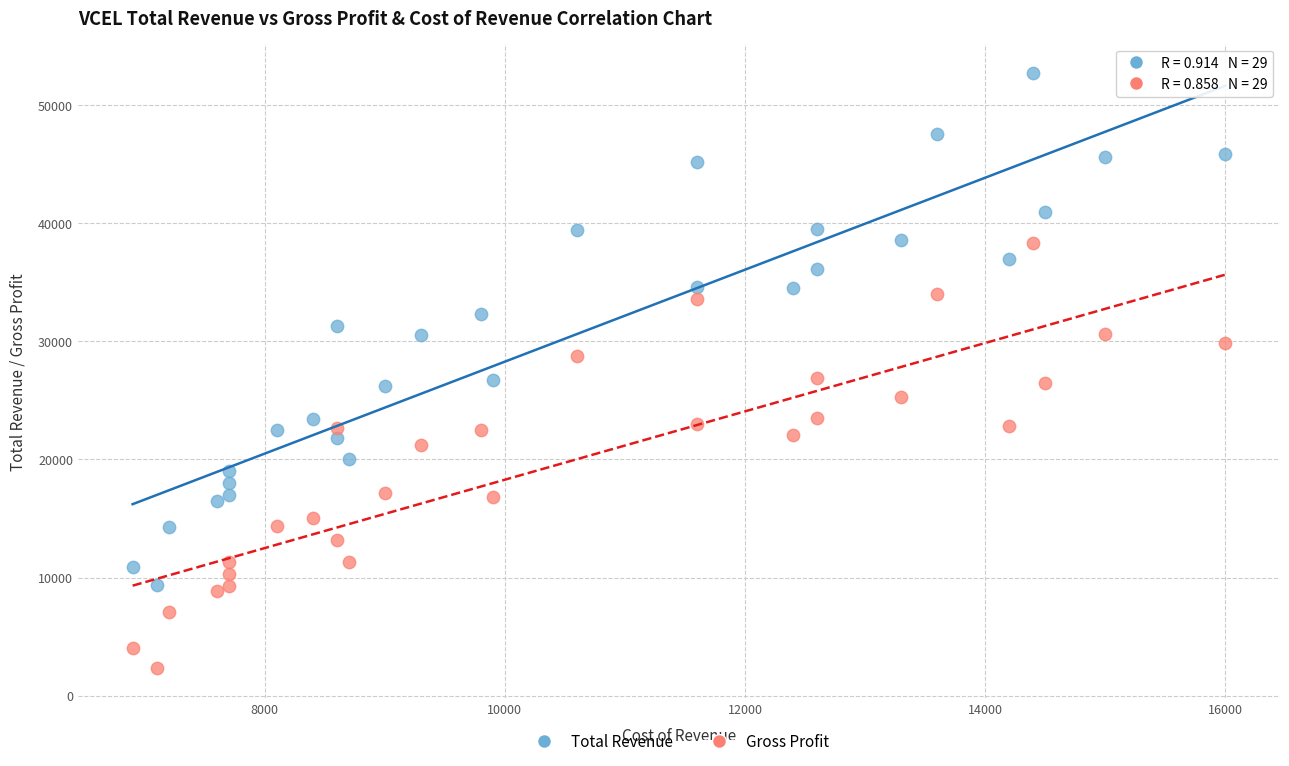

What is the X range (max minus min) for the scatter plot?

9100